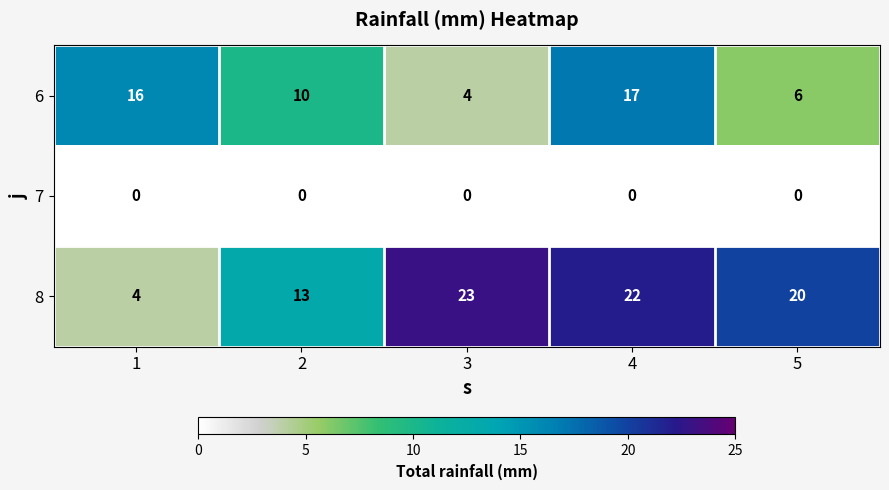

What is the difference between the highest and lowest values at 4?

22